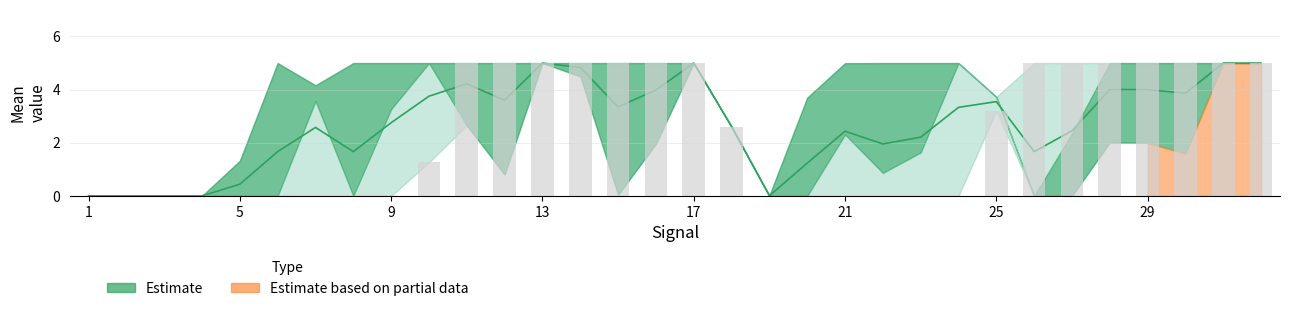

At how many categories does at least one series exceed 1?

26